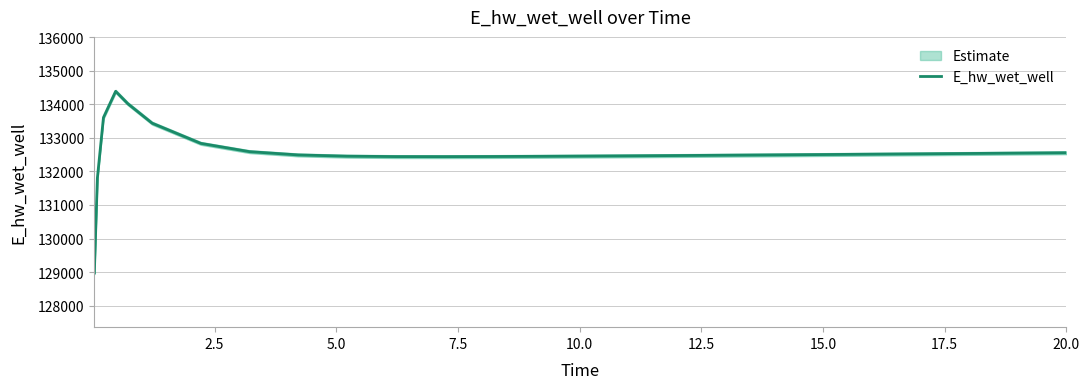

What is the maximum value for E_hw_wet_well?

134386.8